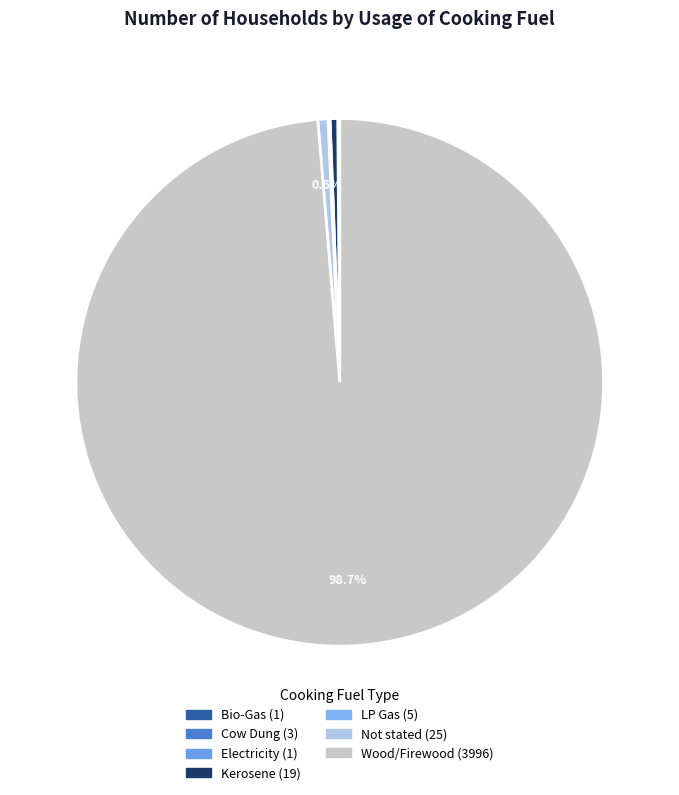

To the nearest percent, what is the average slice percentage?

14%